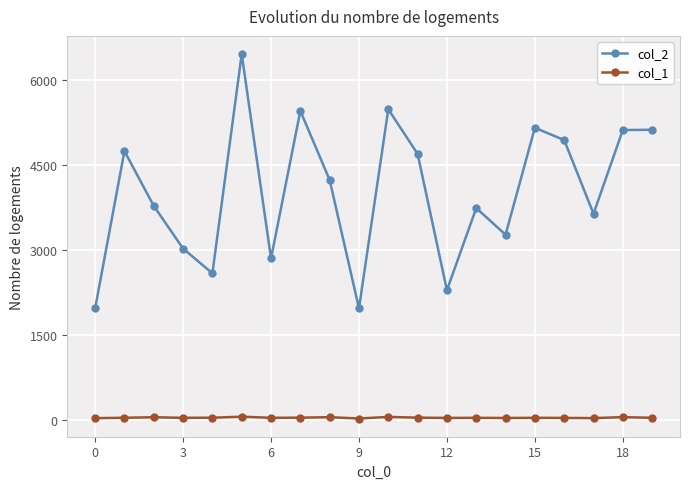

Is this an area chart (filled region under the line)?

No